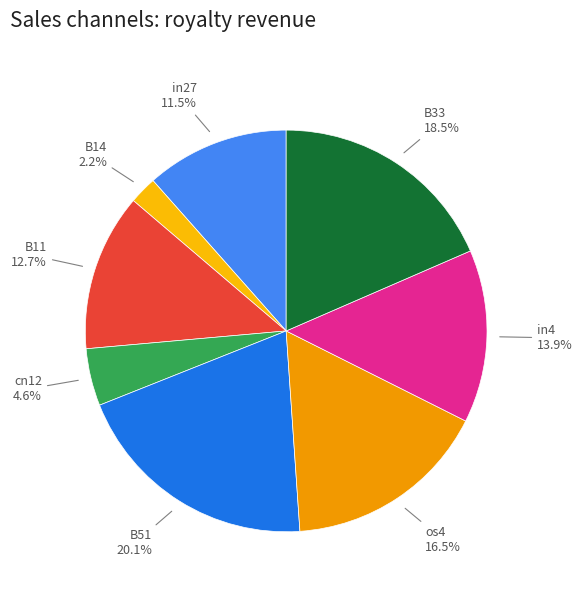

To the nearest percent, what is the average slice percentage?

12%